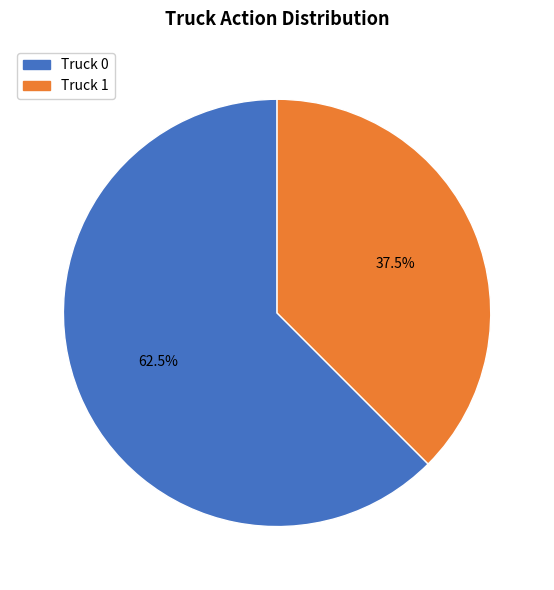

Which slice represents more than half of the pie?

Truck 0